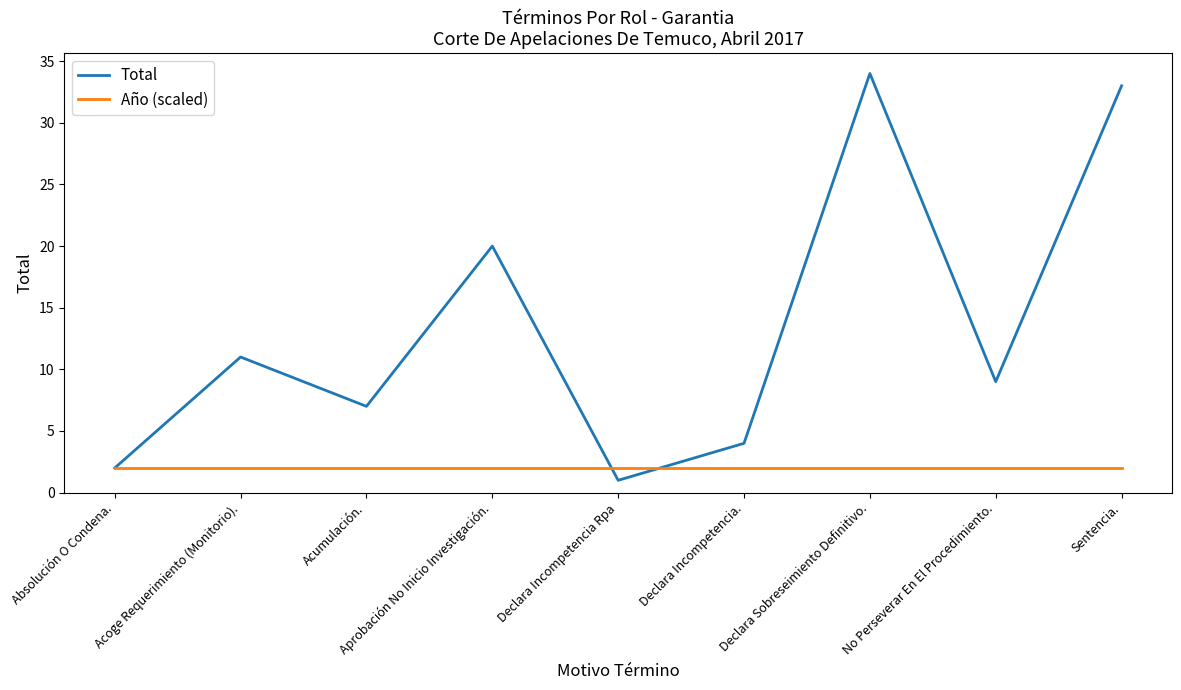

Between Acumulación. and Declara Incompetencia Rpa, which series saw the biggest shift?

Total